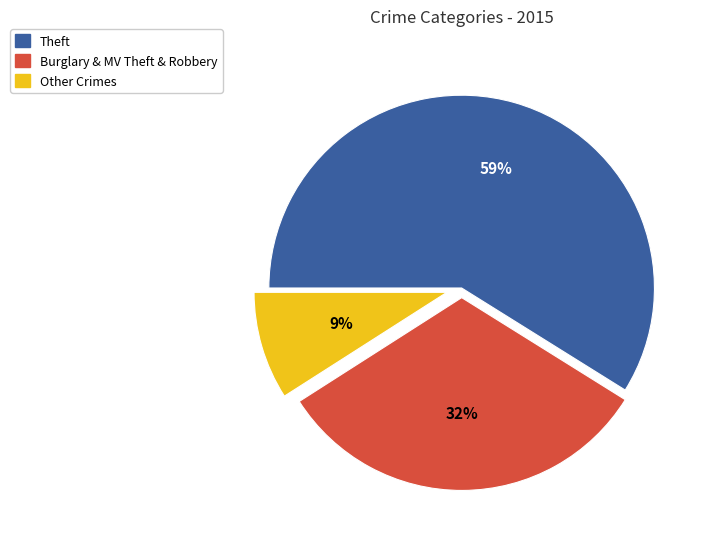

To the nearest percent, what is the difference between the largest and smallest slice percentages?

50%